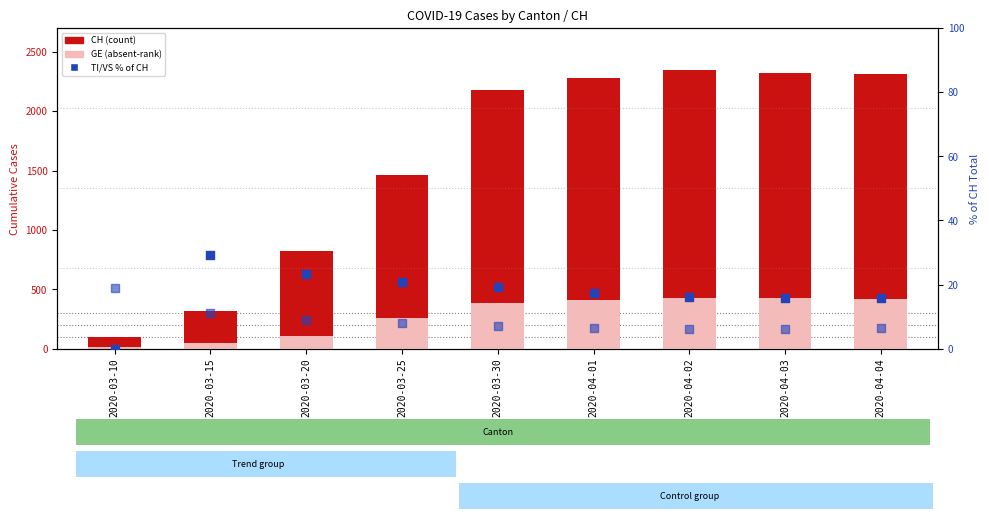

Which series has the largest Y range (max minus min)?

CH (count)